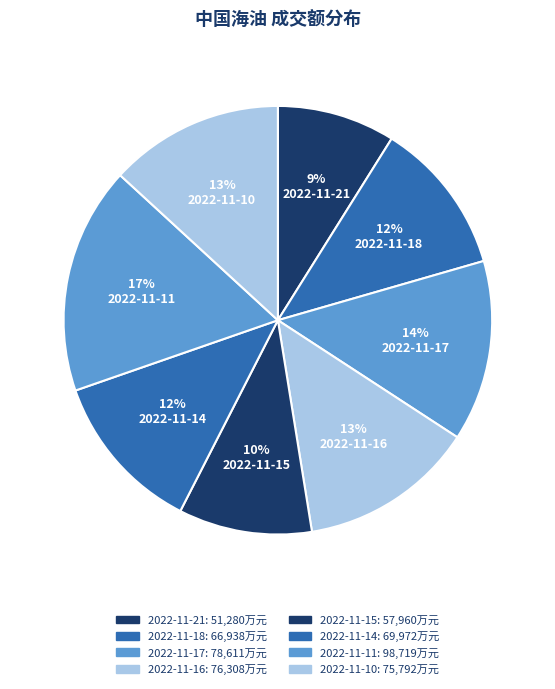

Which category has the smallest portion of the pie?

2022-11-21